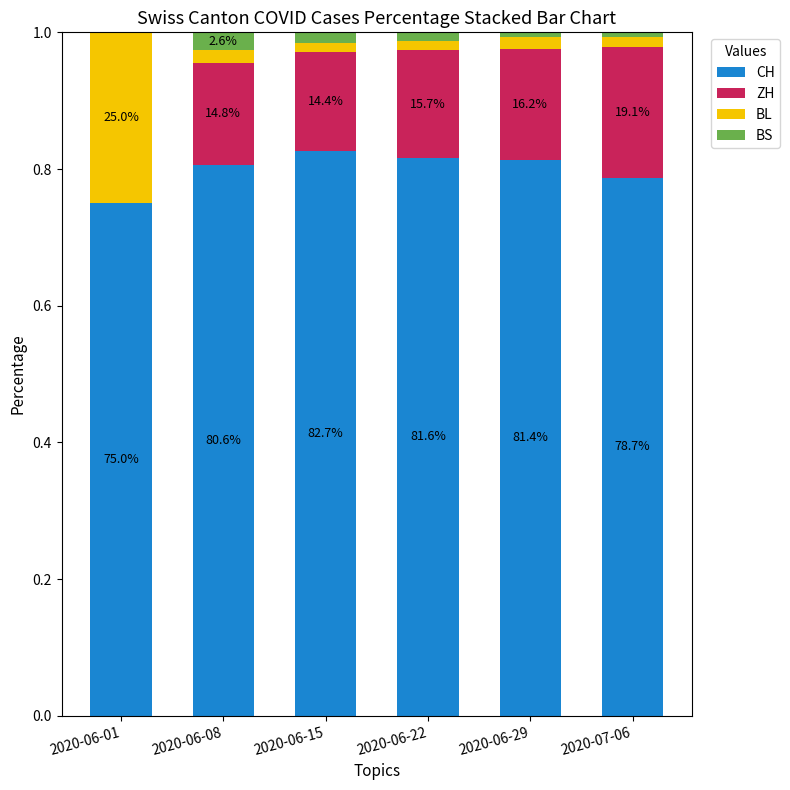

What is the difference between the maximum and minimum values in the BL series?

0.2